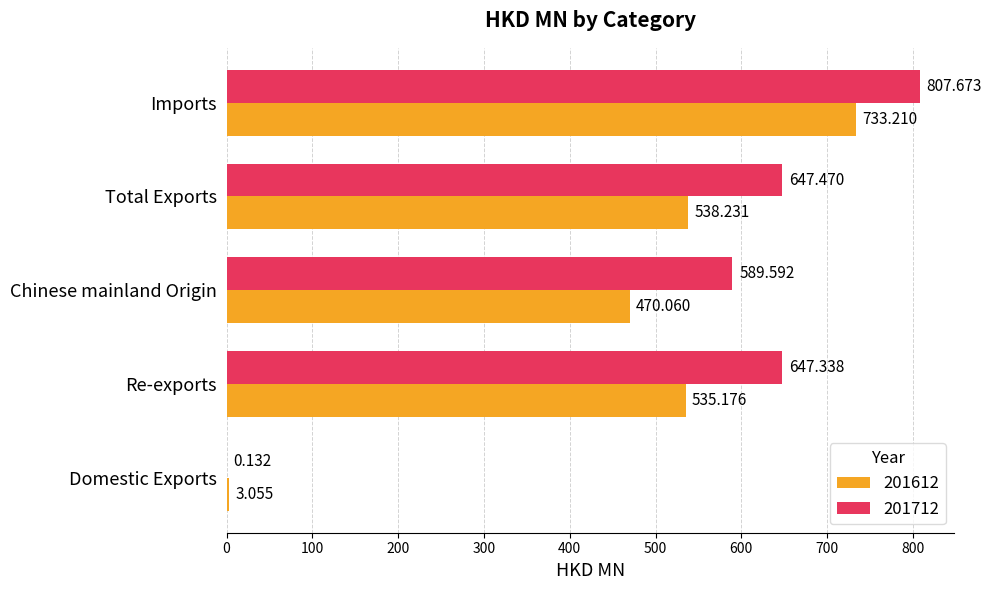

At which category is the sum across all series the highest?

Imports